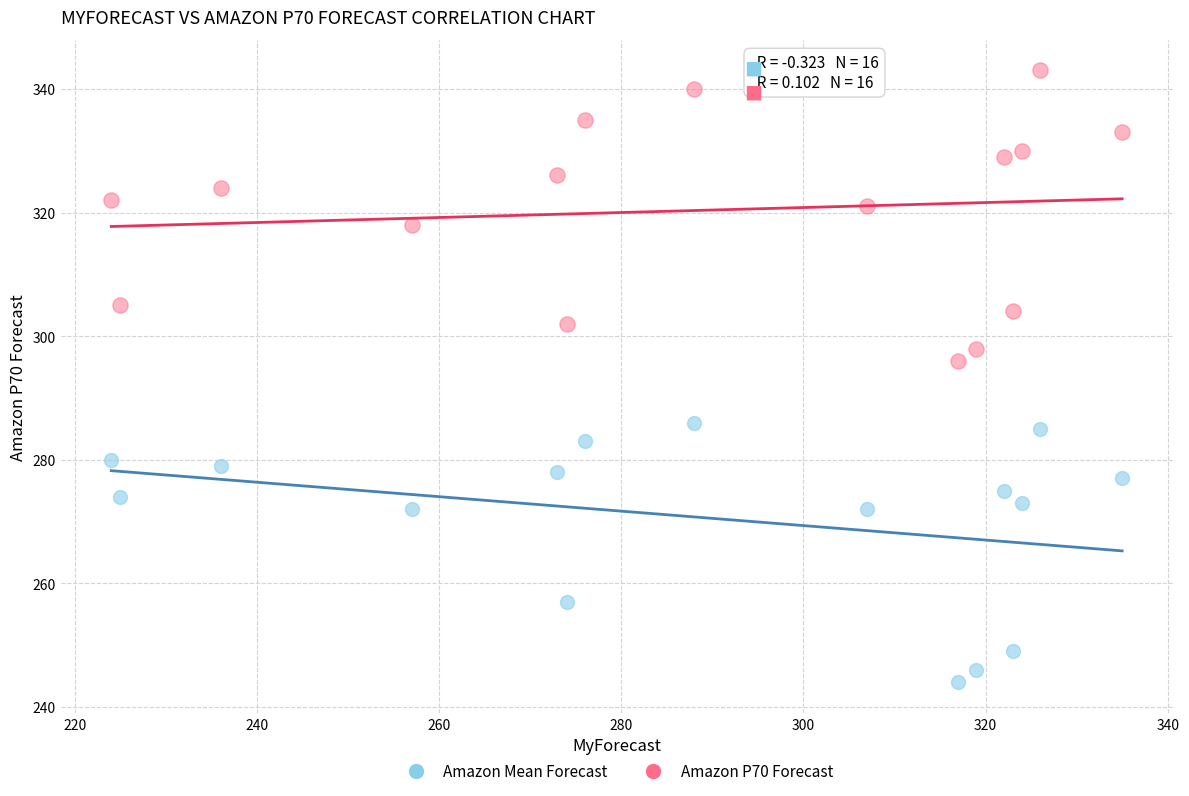

Across all series, what Y value is closest to 293?

296